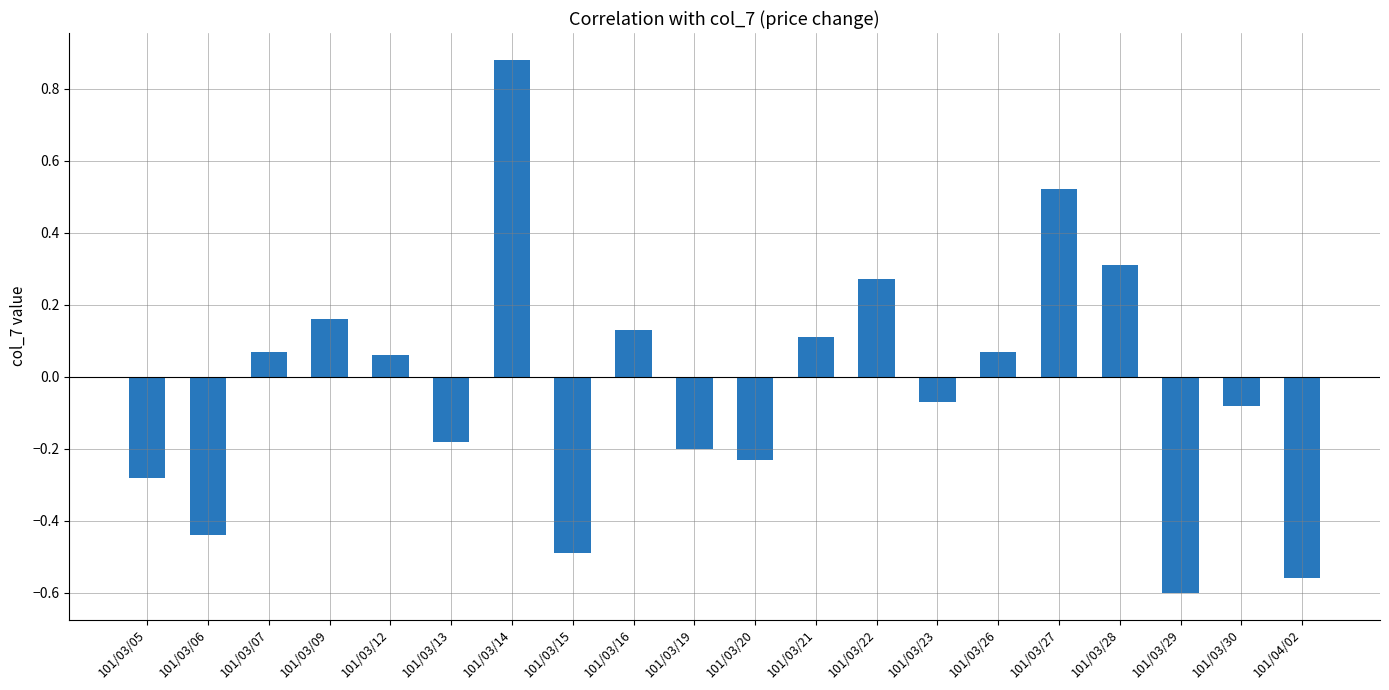

Are the bars grouped side by side (vs. stacked)?

No